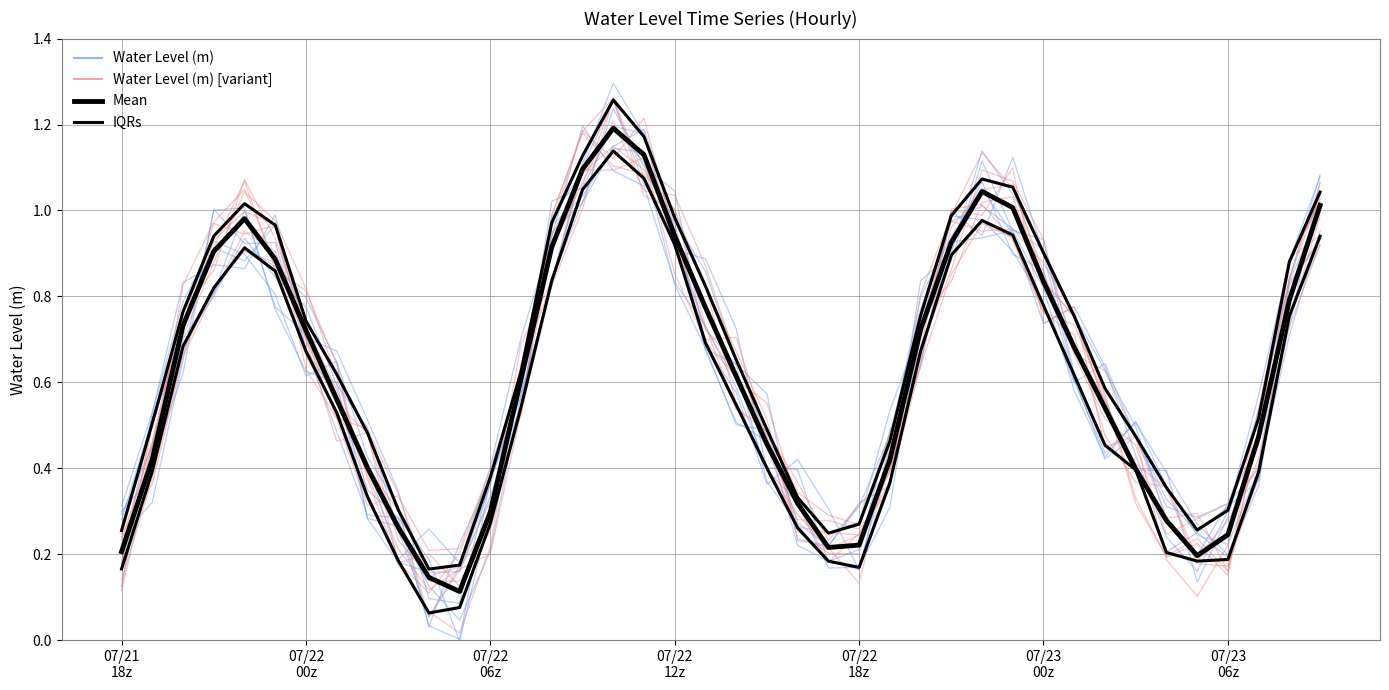

In IQRs, how many points are lower than both neighbors (excluding endpoints)?

3